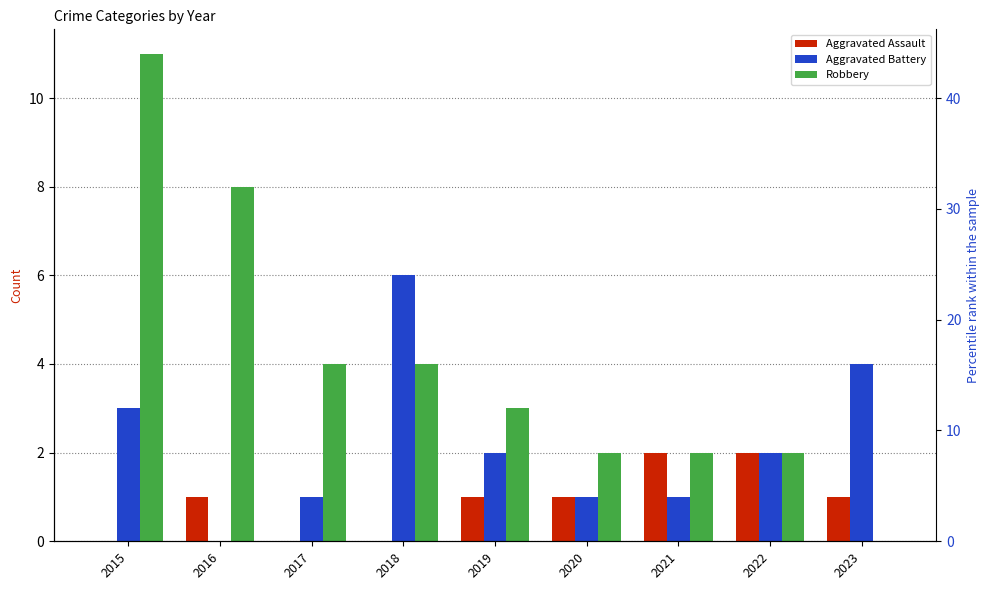

The value of Aggravated Assault at 2019 is 1. True or false?

True